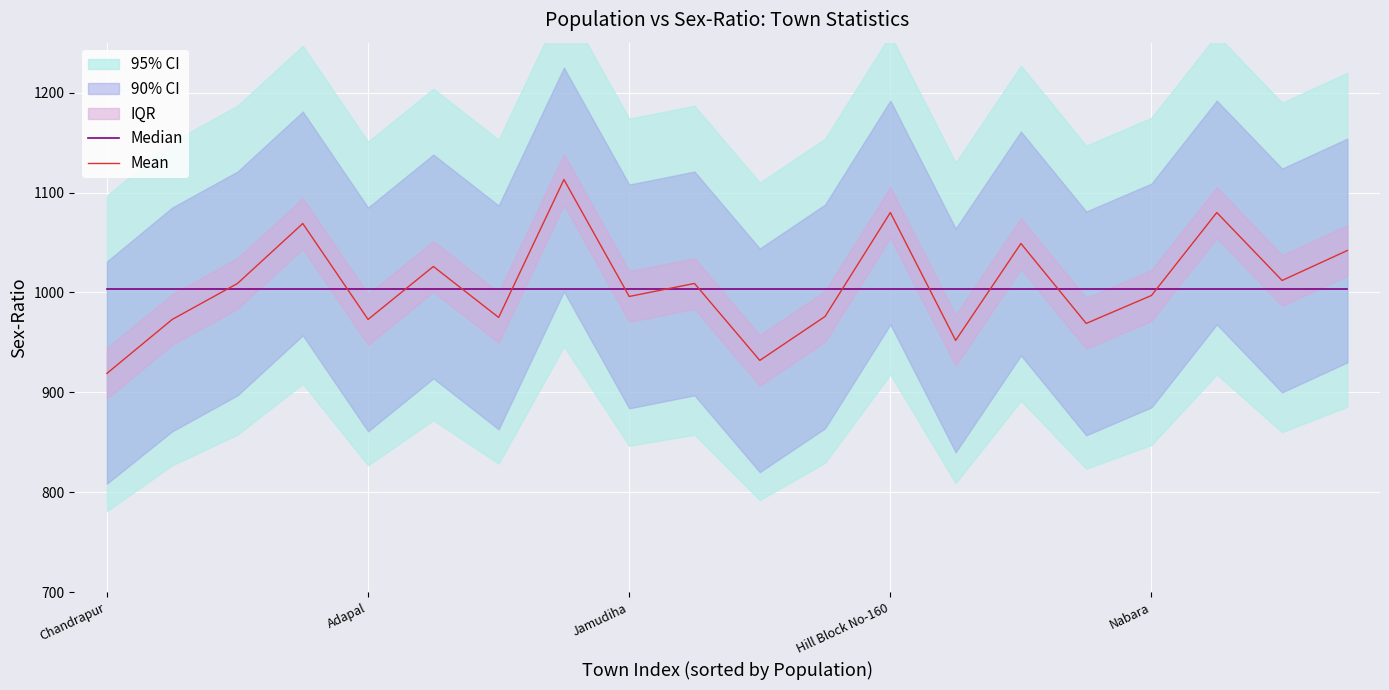

The Median series shows 1496 at Jamudiha. True or false?

False